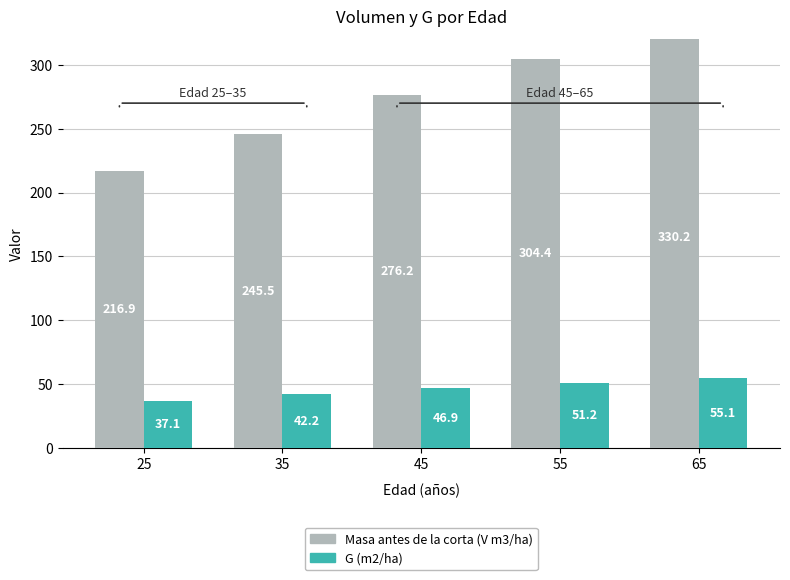

Between 25 and 35, which is larger?

35